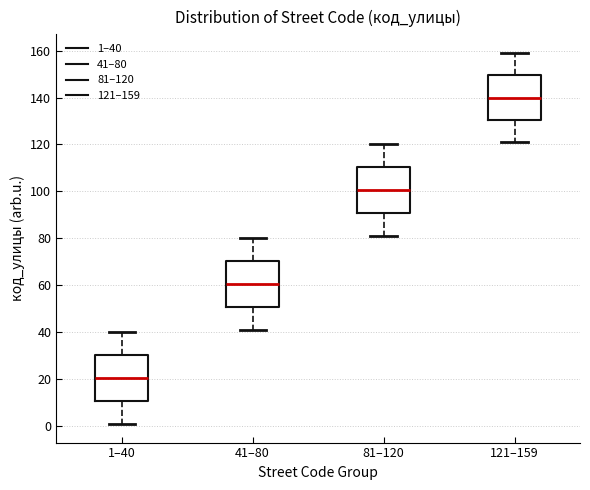

Reading left to right, read every box against the y-axis: the position of its median line, the range the box covers, and the ends of its whiskers. The values are not printed on the chart, so give them approximately, as read against the axis.

1–40: median 20, box 10 to 30, whiskers 2 to 40
41–80: median 60, box 50 to 70, whiskers 42 to 80
81–120: median 100, box 90 to 110, whiskers 82 to 120
121–159: median 140, box 130 to 150, whiskers 122 to 160